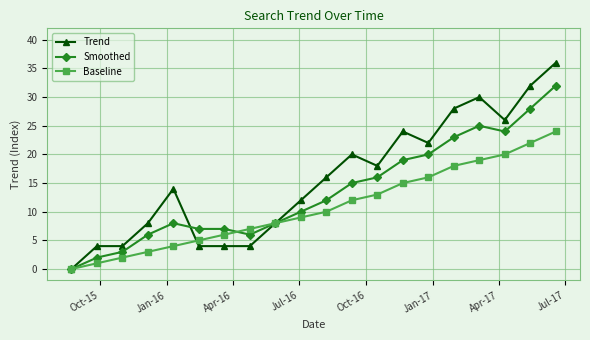

What is the greatest value displayed?

36